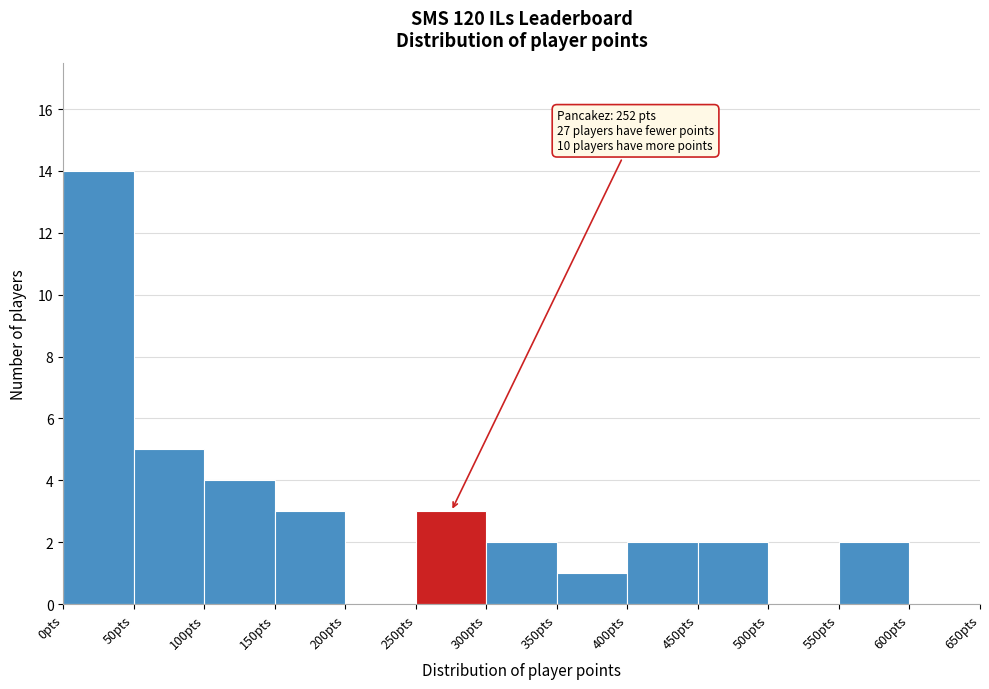

Over which range of the x-axis is the bar tallest?

0 to 50